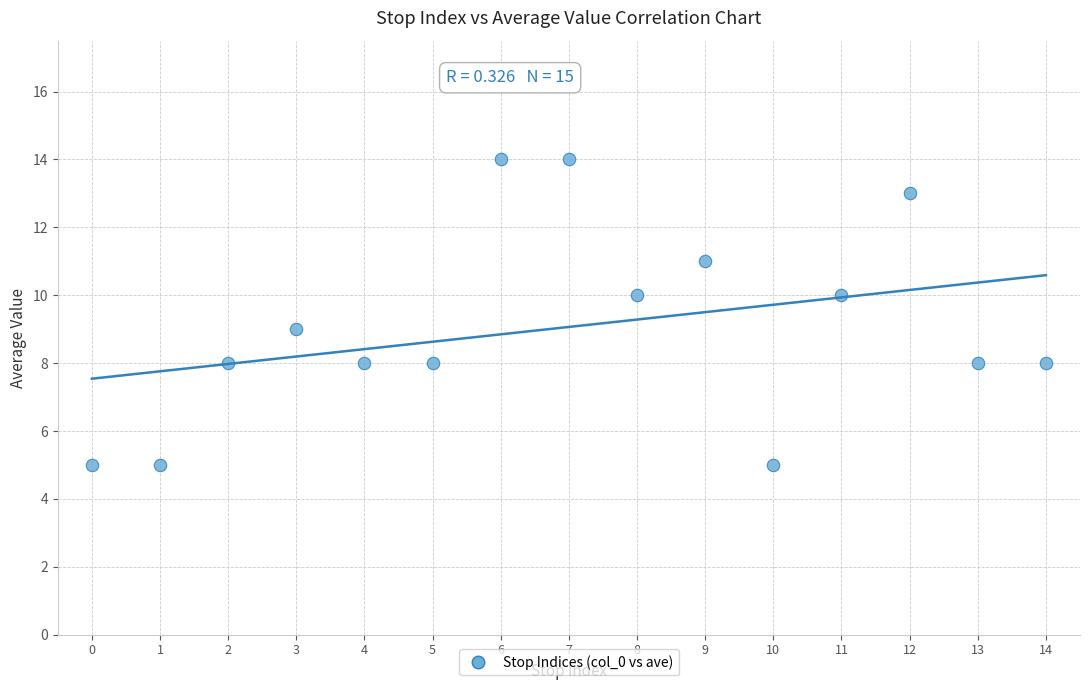

What is the range of Y values (max minus min)?

9